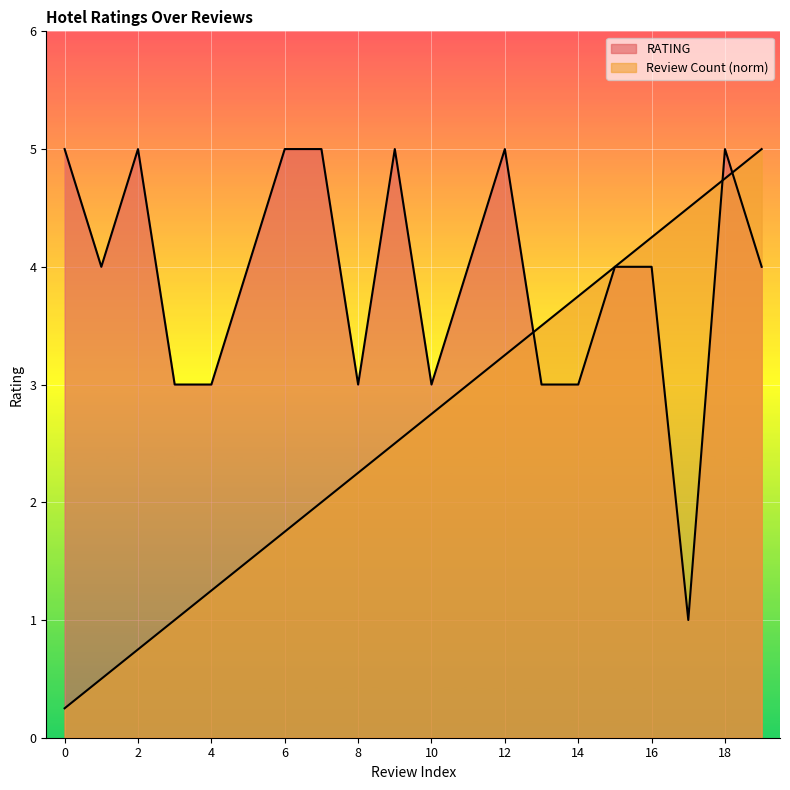

Rank the categories by Review Count value from lowest to highest.

0, 1, 2, 3, 4, 5, 6, 7, 8, 9, 10, 11, 12, 13, 14, 15, 16, 17, 18, 19